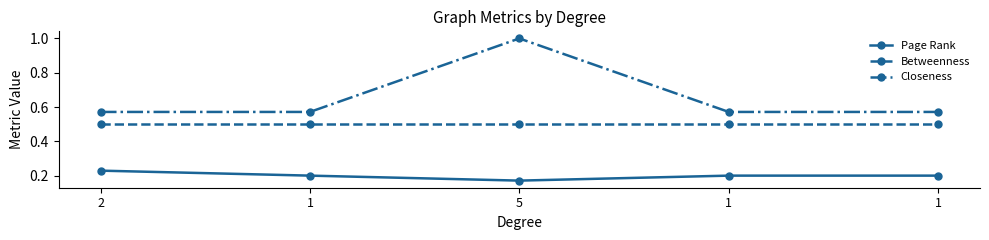

What is the spread (max minus min) of values at 1?

0.4